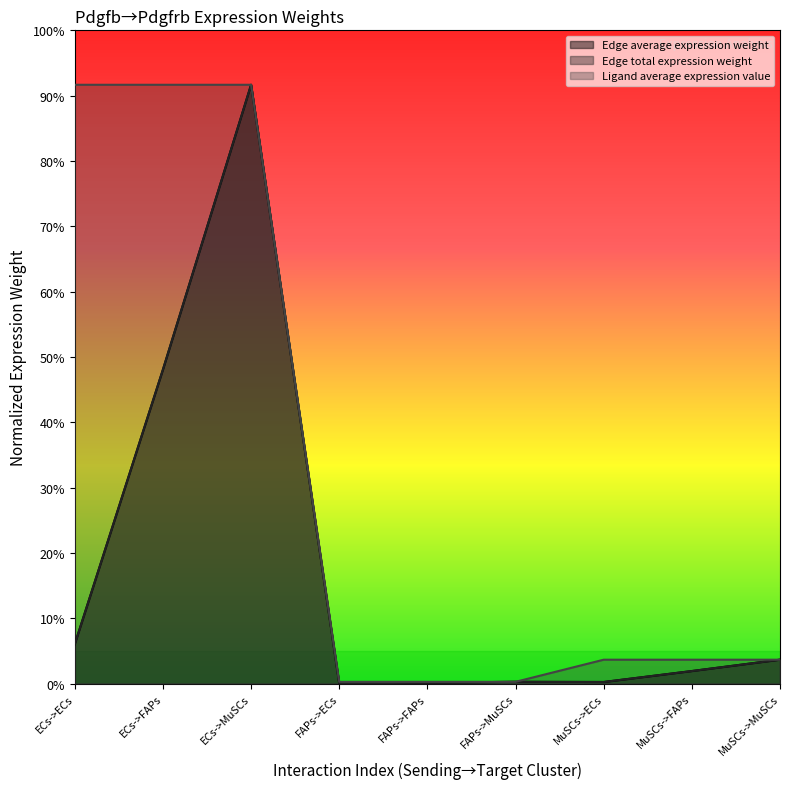

How many lines are shown in the chart?

3